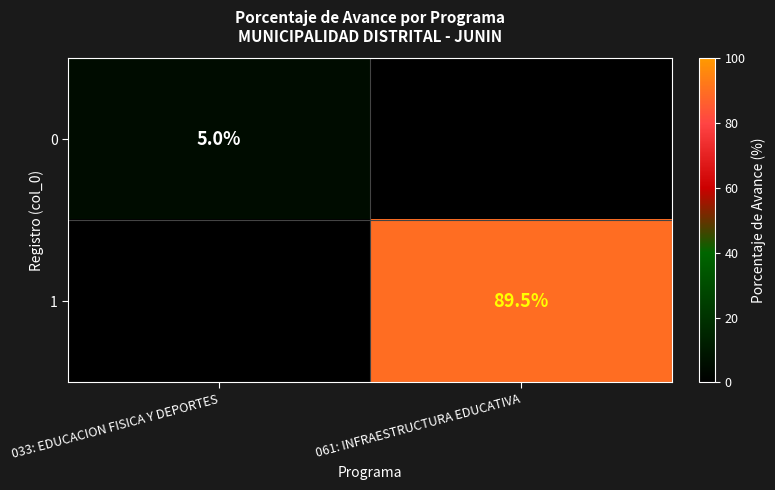

What is the difference between the highest and lowest values at 061: INFRAESTRUCTURA EDUCATIVA?

89.5